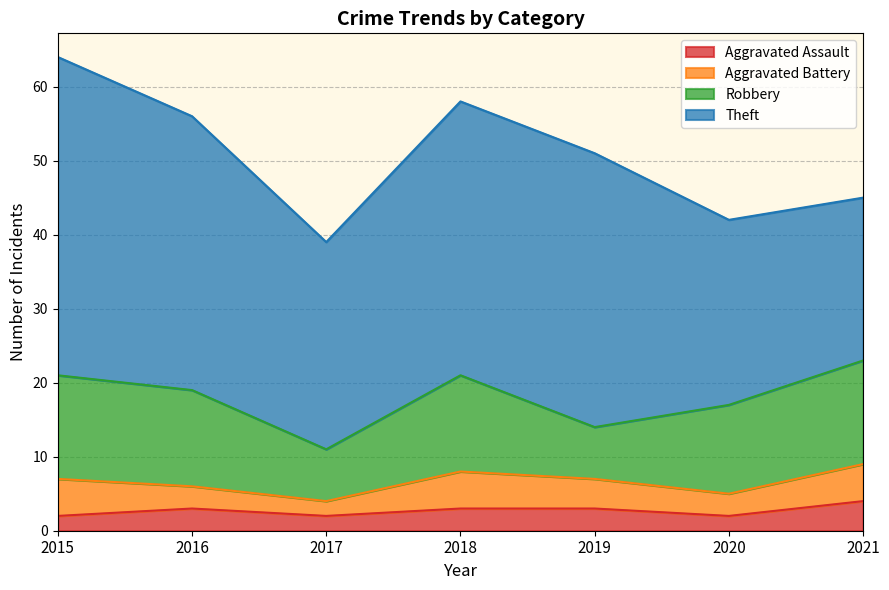

Rank the series by their maximum value, from highest to lowest.

Theft, Robbery, Aggravated Battery, Aggravated Assault